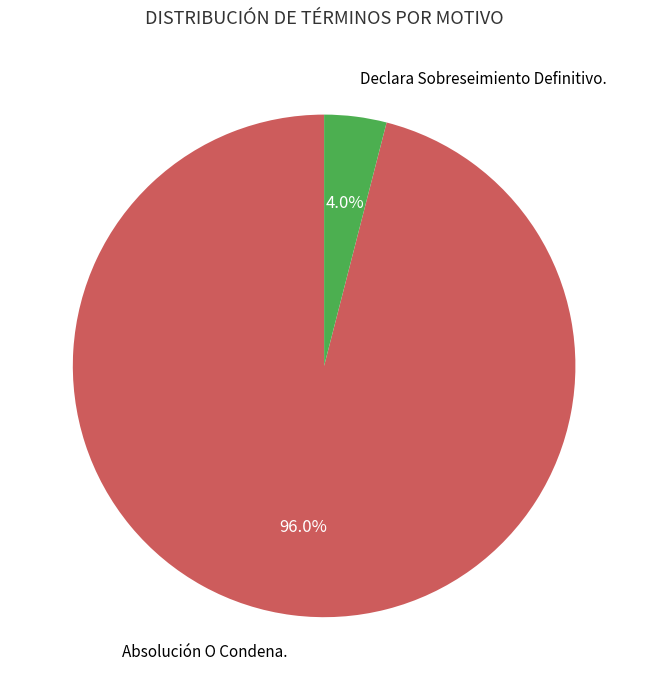

True or false: Declara Sobreseimiento Definitivo. accounts for 4% of the total.

True